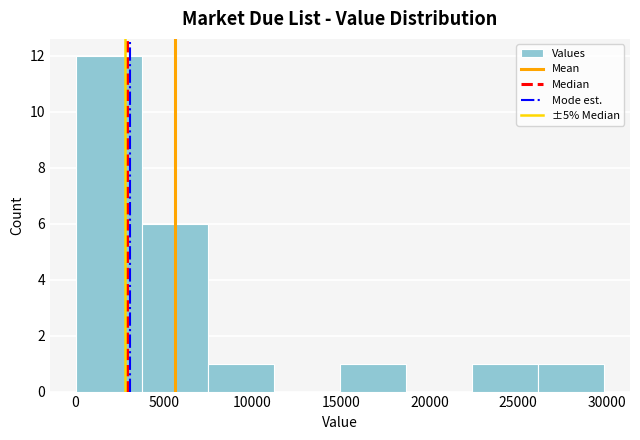

Reading left to right, list every bar in this chart as the range it spans on the x-axis followed by its height. Neither the bar edges nor the heights are printed on the chart, so give them approximately, as read against the axes.

0 to 4000: 12
4000 to 7500: 6
7500 to 11000: 1
11000 to 15000: 0
15000 to 18500: 1
18500 to 22500: 0
22500 to 26000: 1
26000 to 30000: 1